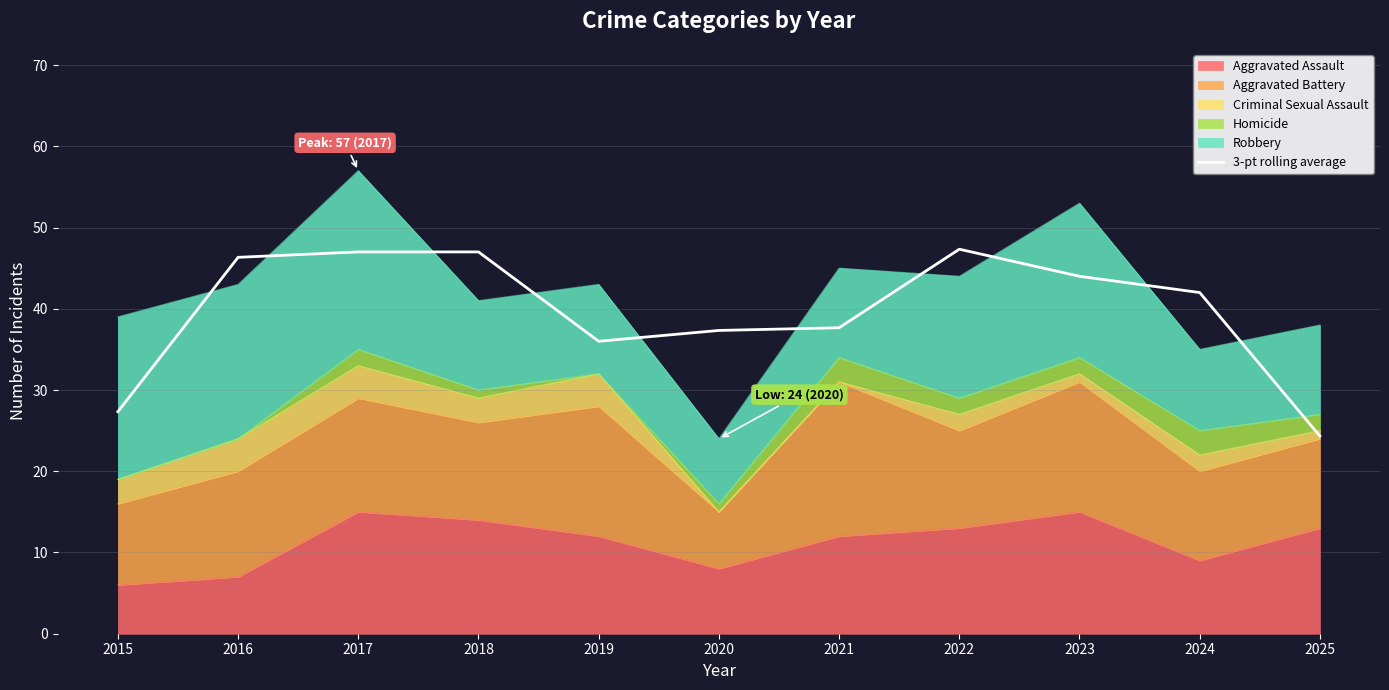

Where does the data first go above 41?

2016